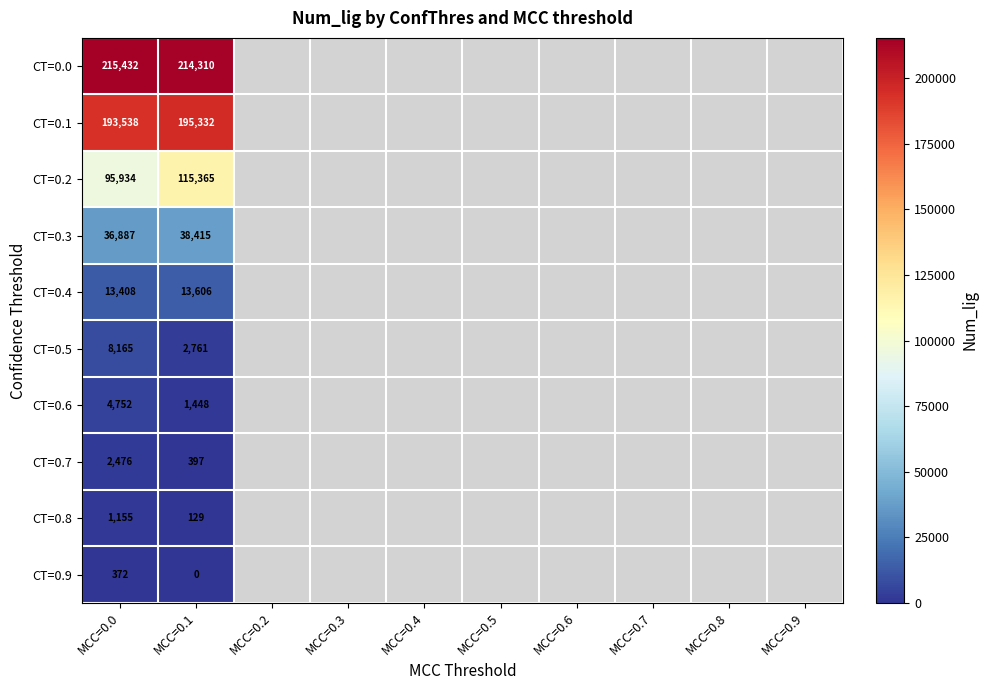

Between MCC=0.2 and MCC=0.0, which is larger?

MCC=0.0